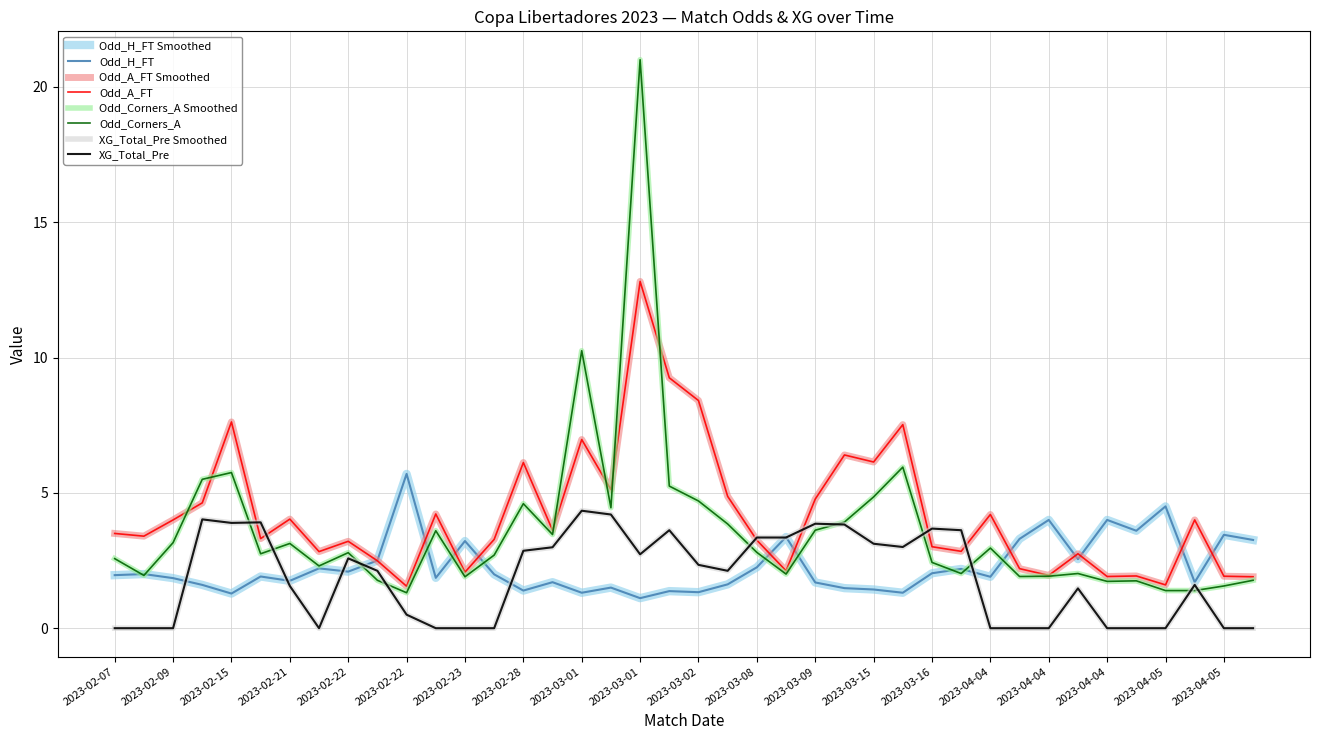

Reading right to left, what are all the values shown in this chart?

Odd_H_FT: 3.3	3.5	1.7	4.5	3.6	4.0	2.5	4.0	3.3	1.9	2.2	2.0	1.3	1.4	1.5	1.7	3.4	2.2	1.6	1.3	1.4	1.1	1.5	1.3	1.7	1.4	2.0	3.2	1.9	5.7	2.5	2.1	2.2	1.8	1.9	1.3	1.6	1.9	2.0	2.0
Odd_A_FT: 1.9	1.9	4.0	1.6	1.9	1.9	2.8	1.9	2.2	4.2	2.8	3.0	7.5	6.1	6.4	4.8	2.1	3.2	4.9	8.4	9.2	12.8	5.1	7.0	3.6	6.1	3.3	2.1	4.2	1.6	2.5	3.2	2.8	4.0	3.3	7.6	4.6	4.0	3.4	3.5
Odd_Corners_A: 1.8	1.6	1.4	1.4	1.8	1.7	2.0	1.9	1.9	3.0	2.0	2.4	6.0	4.8	3.9	3.6	2.0	2.8	3.9	4.7	5.2	21.0	4.5	10.2	3.5	4.6	2.7	1.9	3.6	1.3	1.8	2.8	2.3	3.1	2.8	5.8	5.5	3.2	1.9	2.6
XG_Total_Pre: 0.0	0.0	1.6	0.0	0.0	0.0	1.5	0.0	0.0	0.0	3.6	3.7	3.0	3.1	3.8	3.9	3.4	3.4	2.1	2.3	3.6	2.7	4.2	4.3	3.0	2.9	0.0	0.0	0.0	0.5	2.1	2.6	0.0	1.6	3.9	3.9	4.0	0.0	0.0	0.0